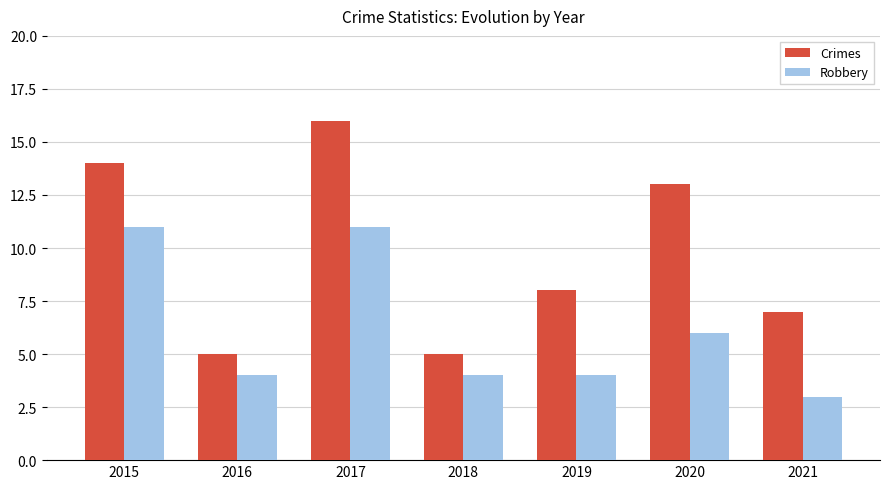

List the series in order of their peak value, lowest first.

Robbery, Crimes